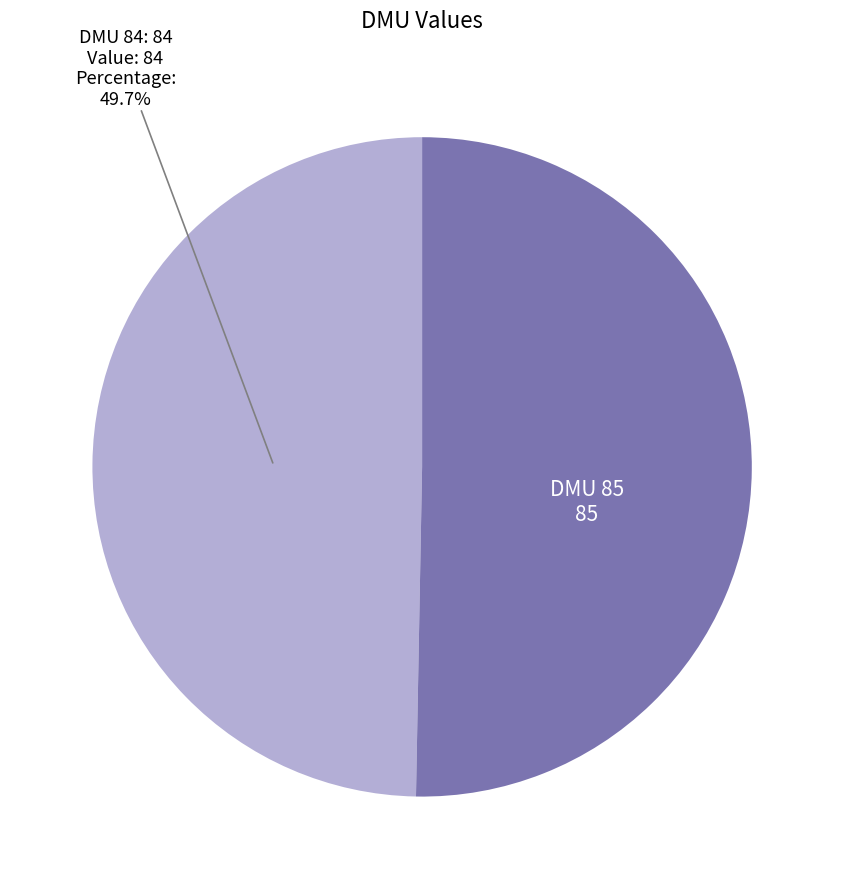

Is there any slice that represents more than half of the pie?

Yes